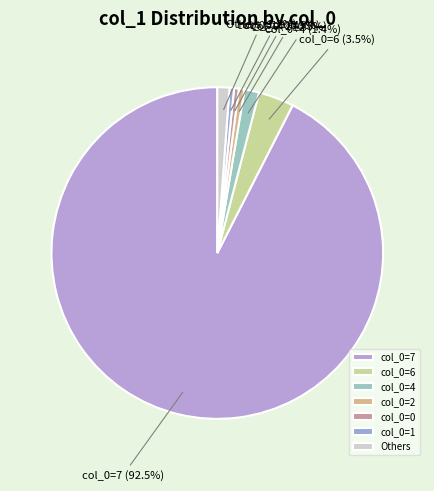

Does col_0=6 represent more than half of the total?

No